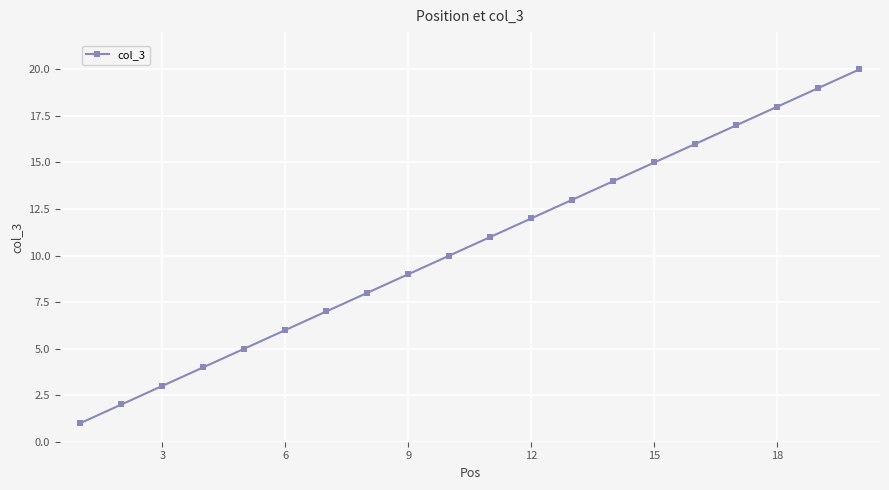

What is the sum of all values?

210